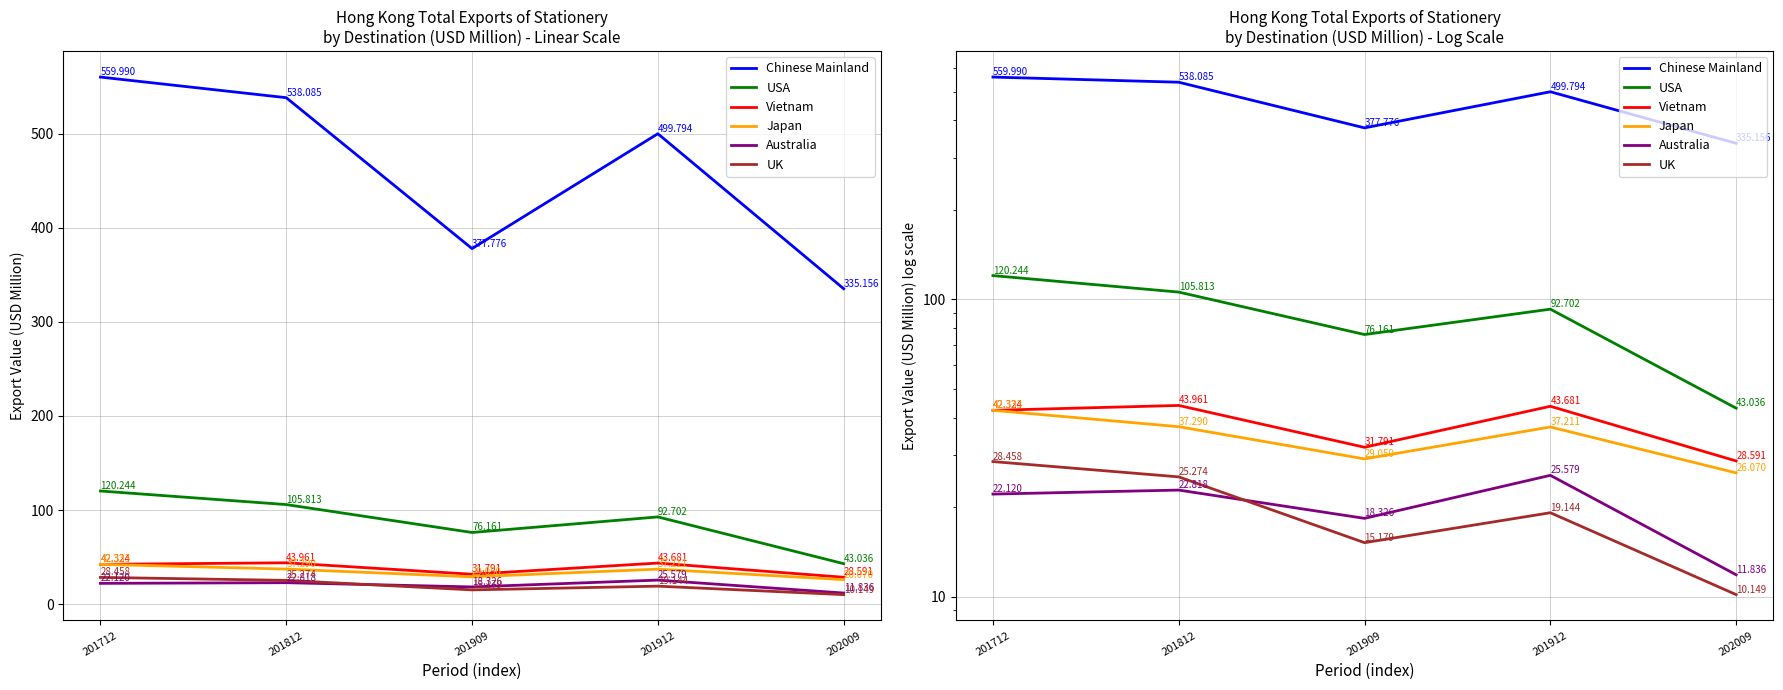

What is the spread (max minus min) of values at 201712?

537.9